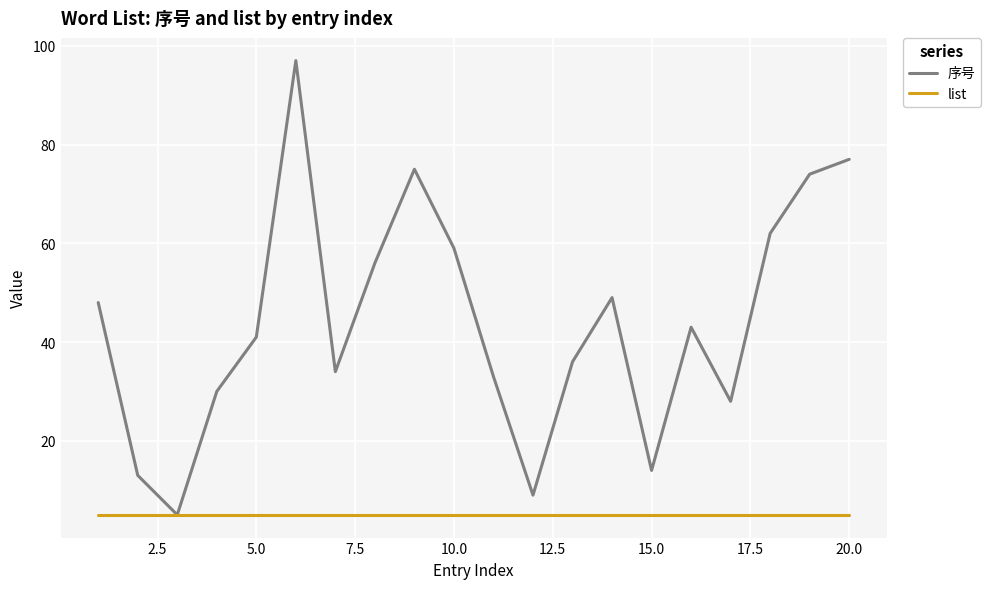

What is the lowest value of the 序号 series?

5